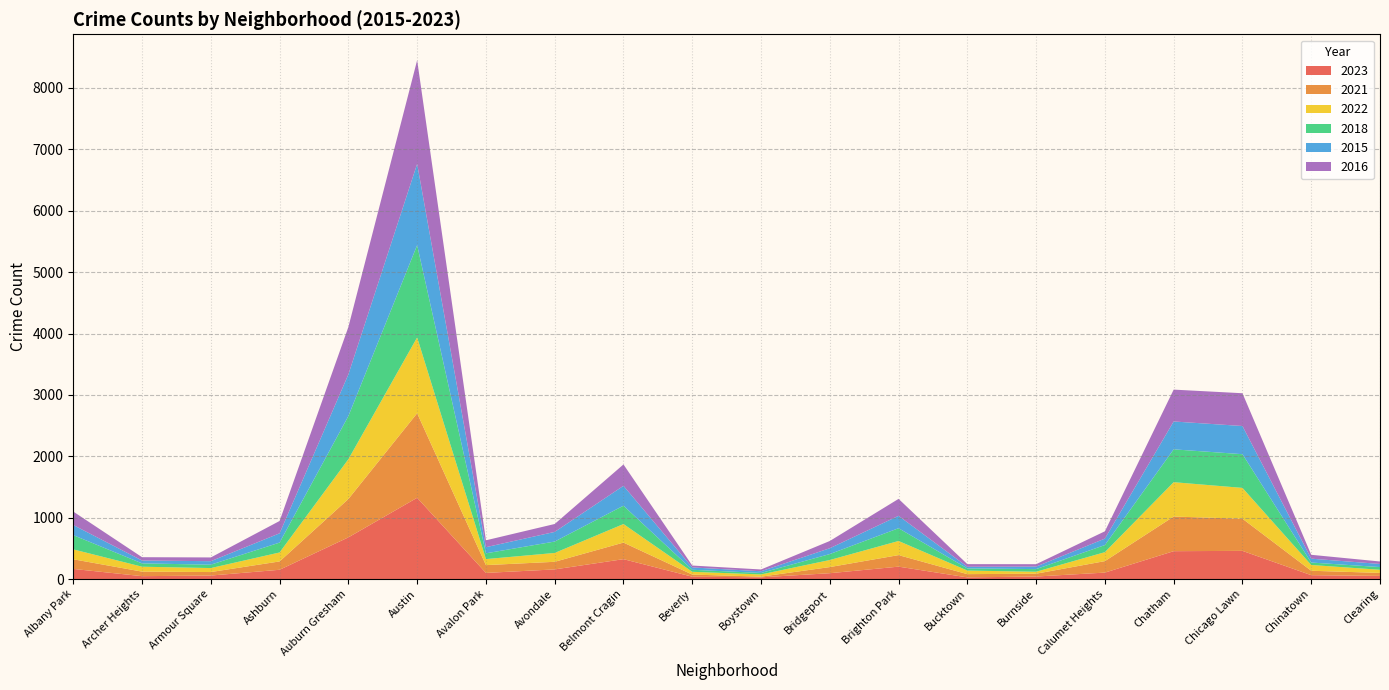

Reading right to left, transcribe all the data shown in this chart.

2023: 51	63	459	454	105	41	27	202	95	28	38	324	157	100	1324	679	151	57	47	165
2021: 49	72	524	564	187	46	53	188	100	11	35	270	124	127	1377	625	136	57	74	157
2022: 51	94	502	560	146	32	58	230	115	36	45	302	144	98	1235	648	146	65	80	161
2018: 44	40	549	535	116	43	35	208	97	24	33	299	186	94	1504	703	161	55	54	232
2015: 51	63	459	454	105	41	27	202	95	28	38	324	157	100	1324	679	151	57	47	165
2016: 40	63	534	519	119	39	43	276	118	29	31	348	129	112	1688	772	201	61	54	219